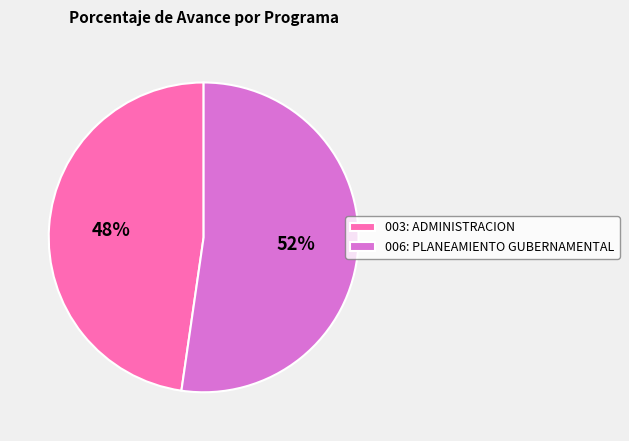

Which category has the smallest portion of the pie?

003: ADMINISTRACION